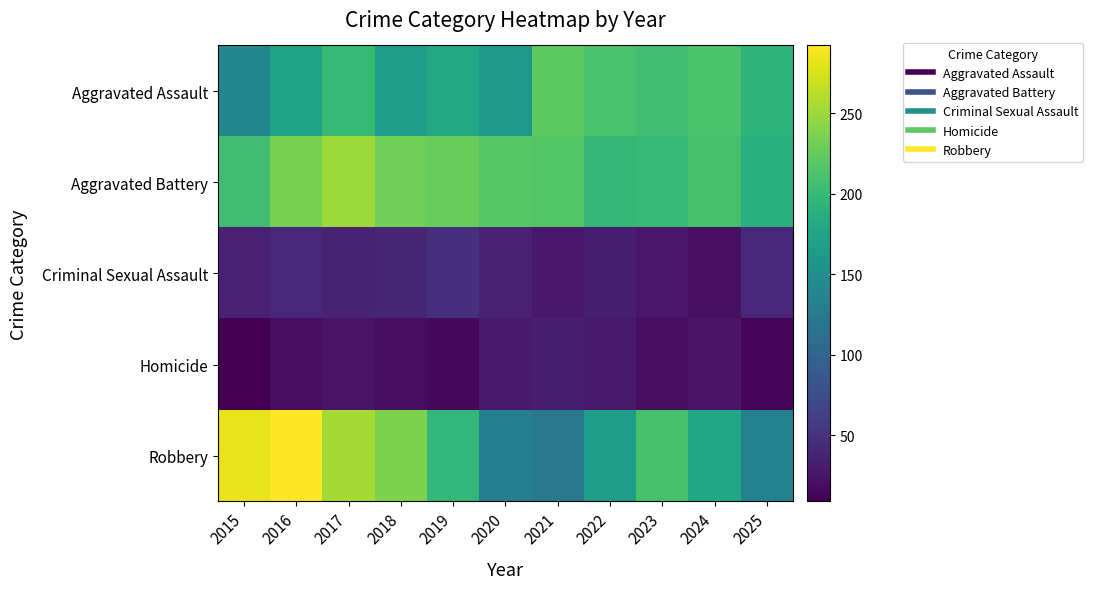

Reading right to left, what are all the values shown in this chart?

Aggravated Assault: 2025=193	2024=212	2023=205	2022=211	2021=222	2020=160	2019=180	2018=167	2017=200	2016=172	2015=140
Aggravated Battery: 2025=189	2024=210	2023=201	2022=198	2021=216	2020=218	2019=226	2018=231	2017=251	2016=234	2015=205
Criminal Sexual Assault: 2025=40	2024=21	2023=27	2022=33	2021=28	2020=35	2019=47	2018=39	2017=36	2016=42	2015=35
Homicide: 2025=14	2024=24	2023=20	2022=29	2021=33	2020=29	2019=16	2018=19	2017=24	2016=20	2015=9
Robbery: 2025=133	2024=179	2023=210	2022=166	2021=123	2020=130	2019=196	2018=237	2017=254	2016=292	2015=282